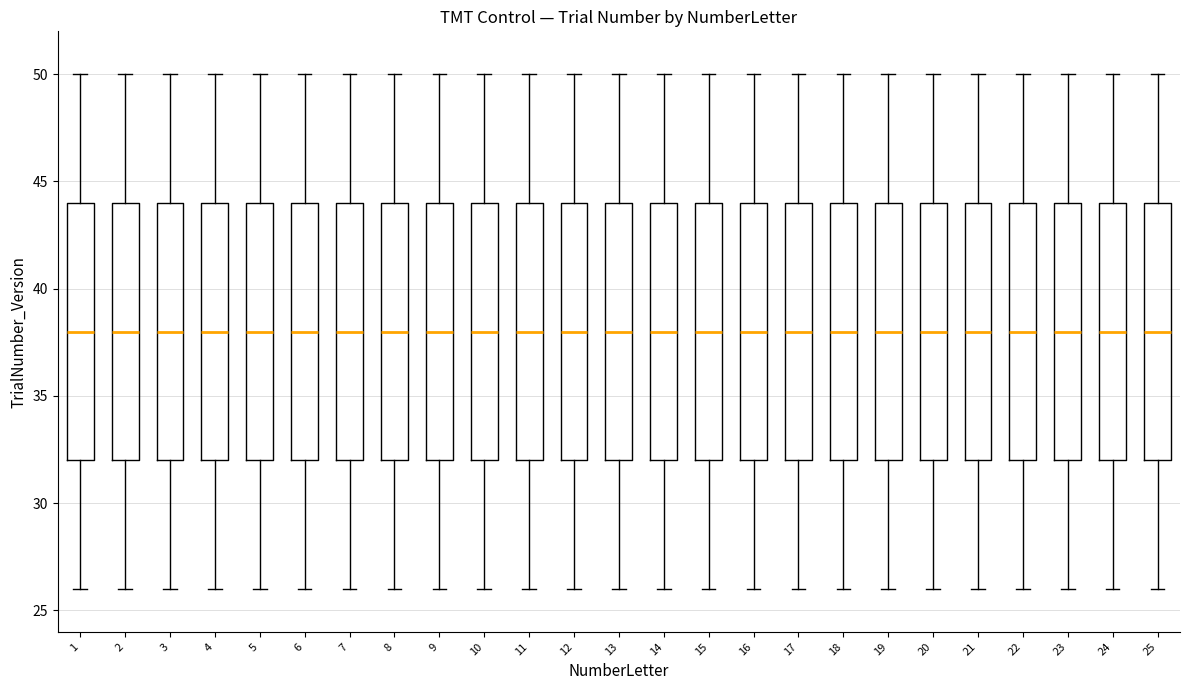

Reading left to right, read every box against the y-axis: the position of its median line, the range the box covers, and the ends of its whiskers. The values are not printed on the chart, so give them approximately, as read against the axis.

1: median 38, box 32 to 44, whiskers 26 to 50
2: median 38, box 32 to 44, whiskers 26 to 50
3: median 38, box 32 to 44, whiskers 26 to 50
4: median 38, box 32 to 44, whiskers 26 to 50
5: median 38, box 32 to 44, whiskers 26 to 50
6: median 38, box 32 to 44, whiskers 26 to 50
7: median 38, box 32 to 44, whiskers 26 to 50
8: median 38, box 32 to 44, whiskers 26 to 50
9: median 38, box 32 to 44, whiskers 26 to 50
10: median 38, box 32 to 44, whiskers 26 to 50
11: median 38, box 32 to 44, whiskers 26 to 50
12: median 38, box 32 to 44, whiskers 26 to 50
13: median 38, box 32 to 44, whiskers 26 to 50
14: median 38, box 32 to 44, whiskers 26 to 50
15: median 38, box 32 to 44, whiskers 26 to 50
16: median 38, box 32 to 44, whiskers 26 to 50
17: median 38, box 32 to 44, whiskers 26 to 50
18: median 38, box 32 to 44, whiskers 26 to 50
19: median 38, box 32 to 44, whiskers 26 to 50
20: median 38, box 32 to 44, whiskers 26 to 50
21: median 38, box 32 to 44, whiskers 26 to 50
22: median 38, box 32 to 44, whiskers 26 to 50
23: median 38, box 32 to 44, whiskers 26 to 50
24: median 38, box 32 to 44, whiskers 26 to 50
25: median 38, box 32 to 44, whiskers 26 to 50